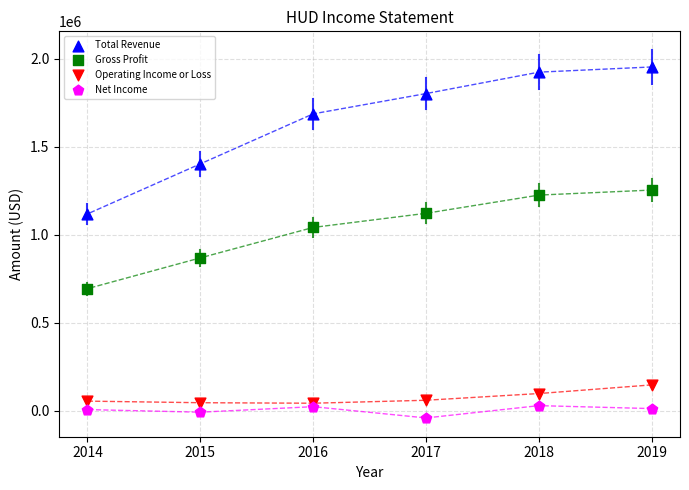

In the Gross Profit series, what Y value is closest to 974200?

1041900